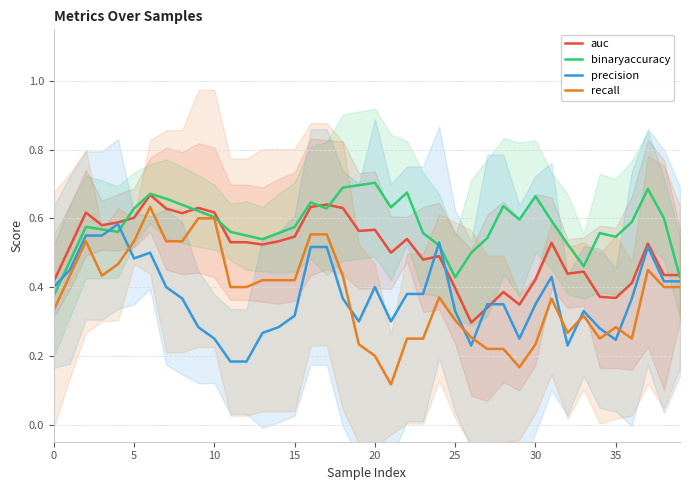

Does the chart have visible grid lines?

Yes